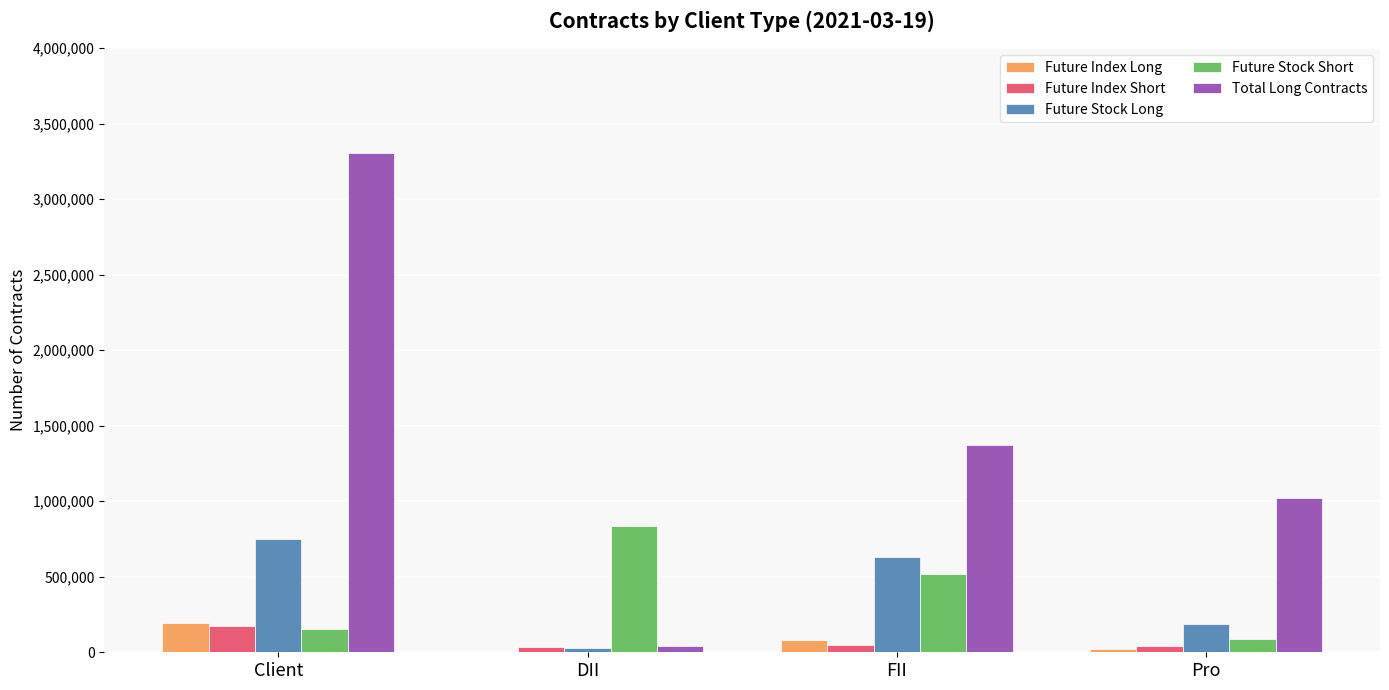

What is the average value of the Total Long Contracts series?

1435796